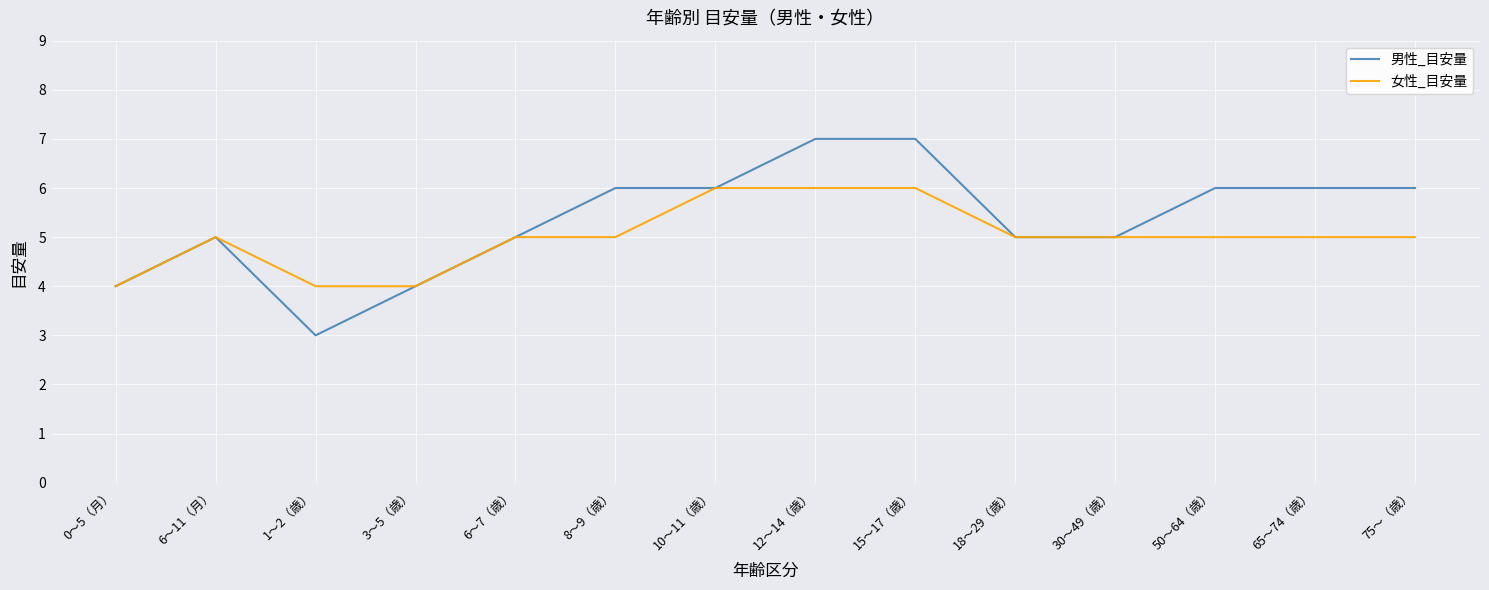

Which series has the widest spread of values?

男性_目安量